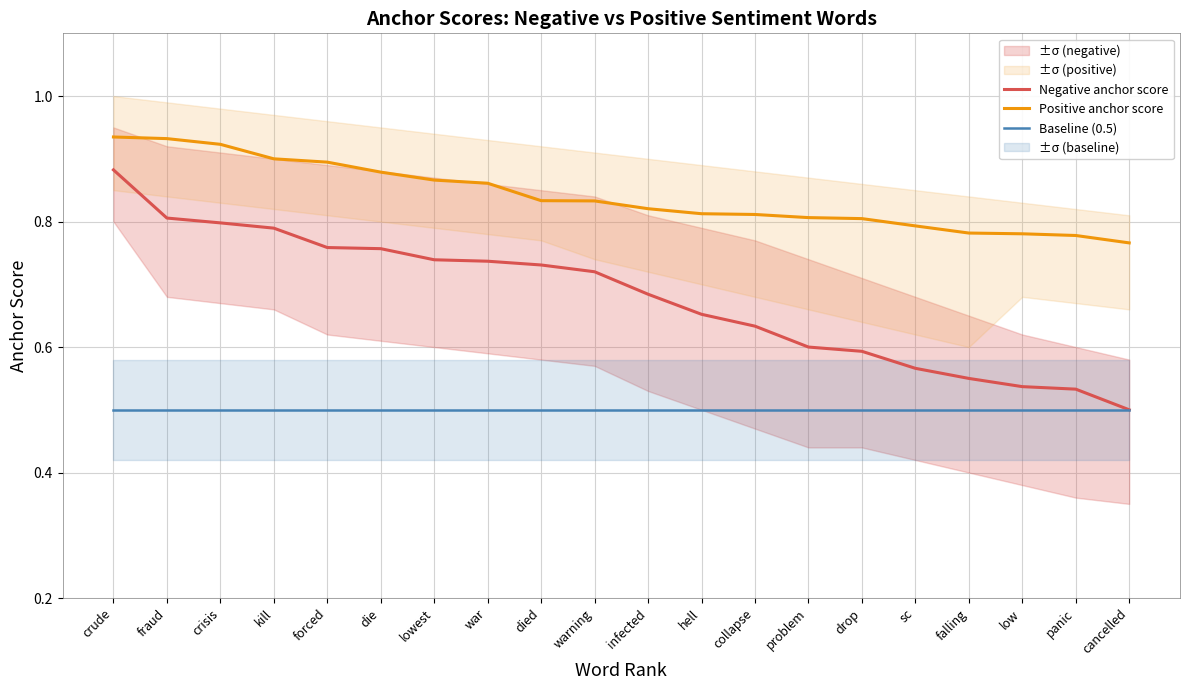

What is the label of the 11th point from the left?

infected